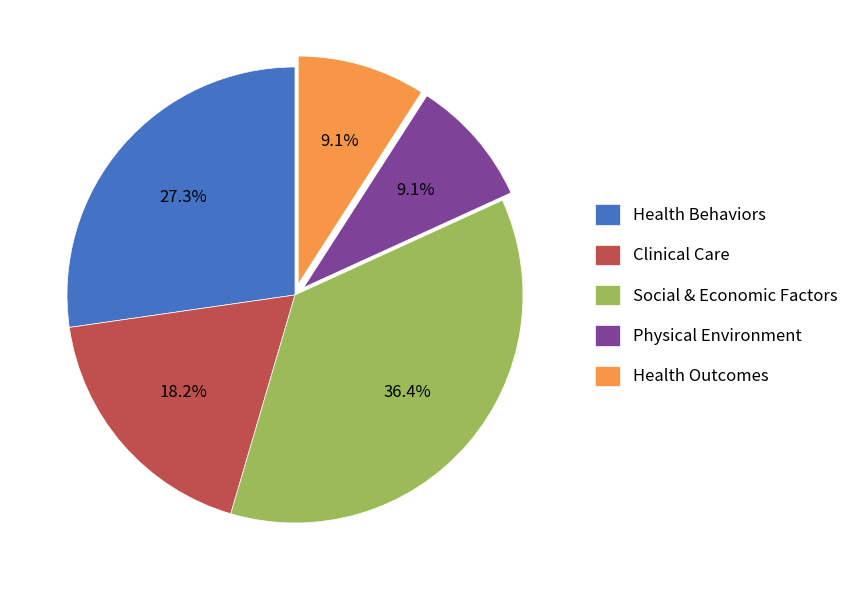

To the nearest percent, what is the difference between the largest and smallest slice percentages?

27%